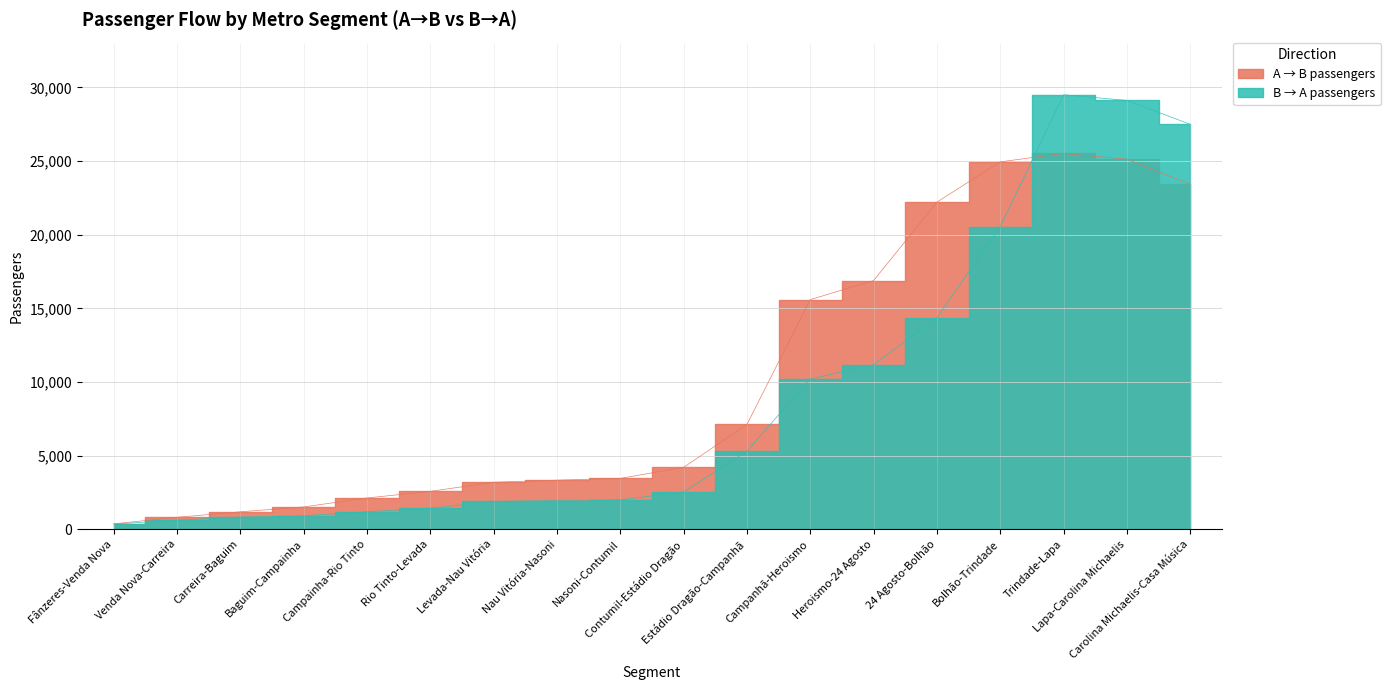

Which has a higher value, Nau Vitória-Nasoni or Heroismo-24 Agosto?

Heroismo-24 Agosto